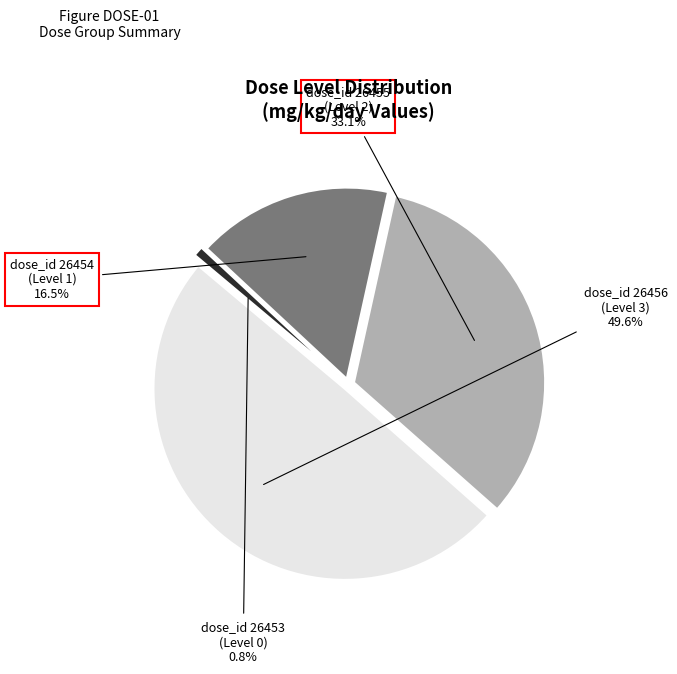

Count the number of slices in the pie.

4